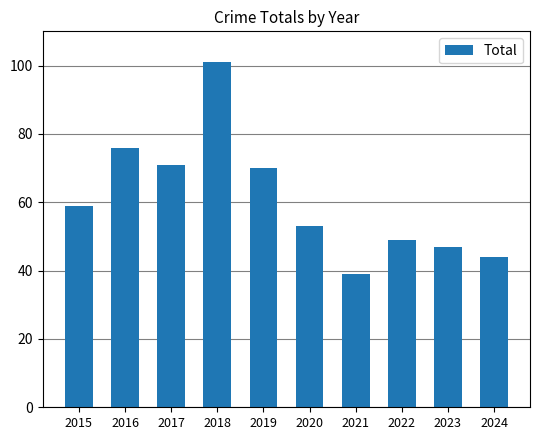

Reading right to left, transcribe all the data shown in this chart.

44	47	49	39	53	70	101	71	76	59